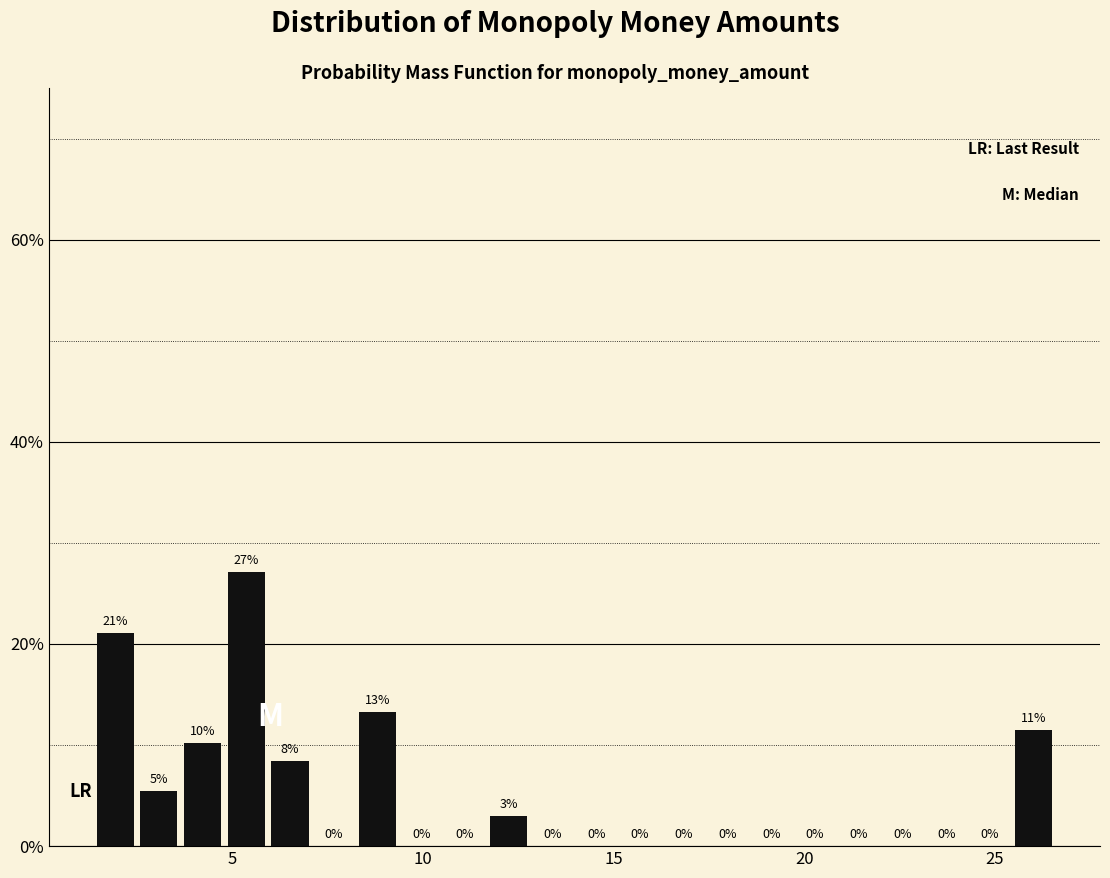

Read against the x-axis, roughly where is the centre of the tallest bar?

5.5